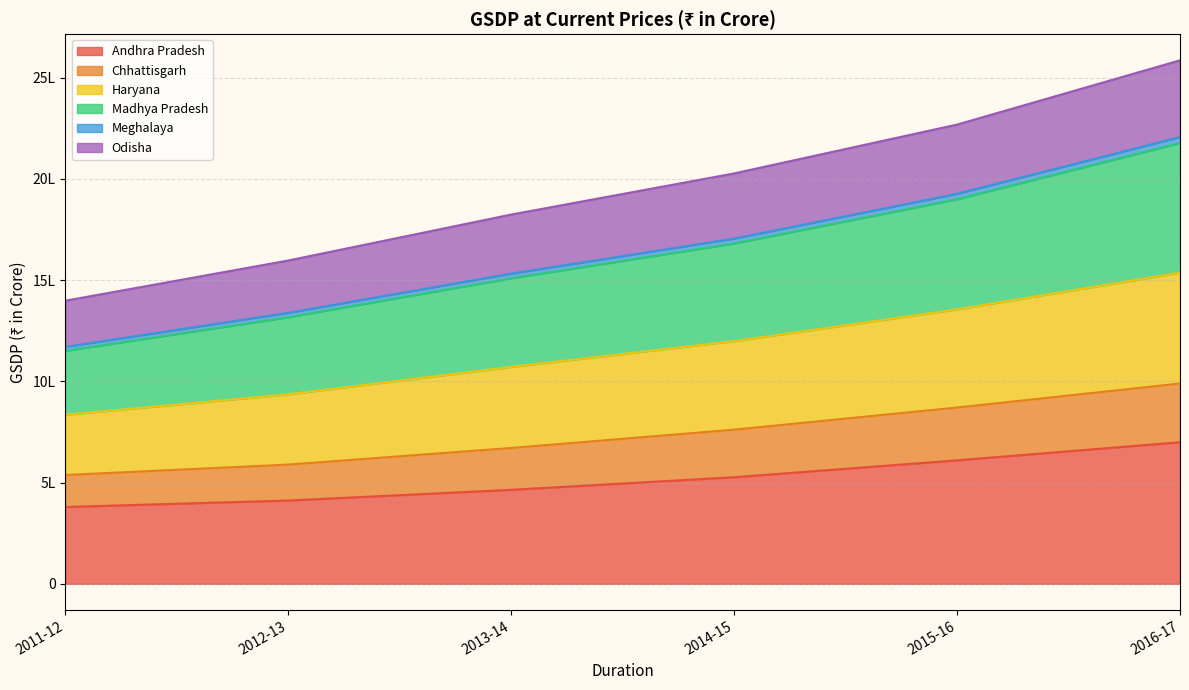

What position from the right is 2014-15?

3